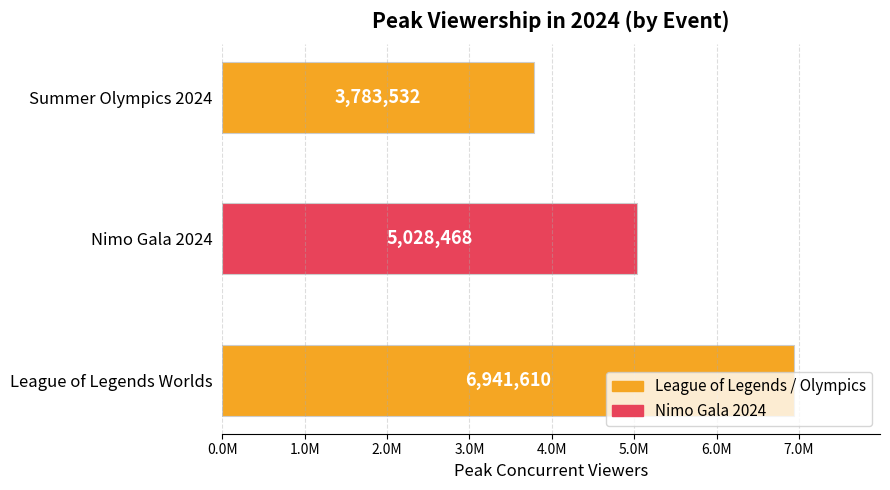

Which category has the highest value across all series?

League of Legends Worlds